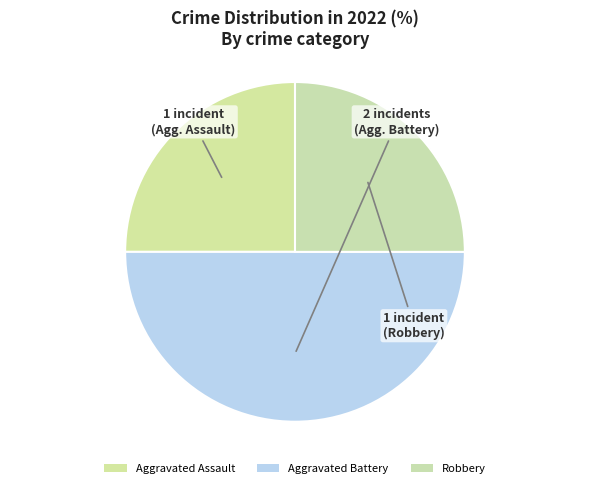

How many slices are in this pie chart?

3